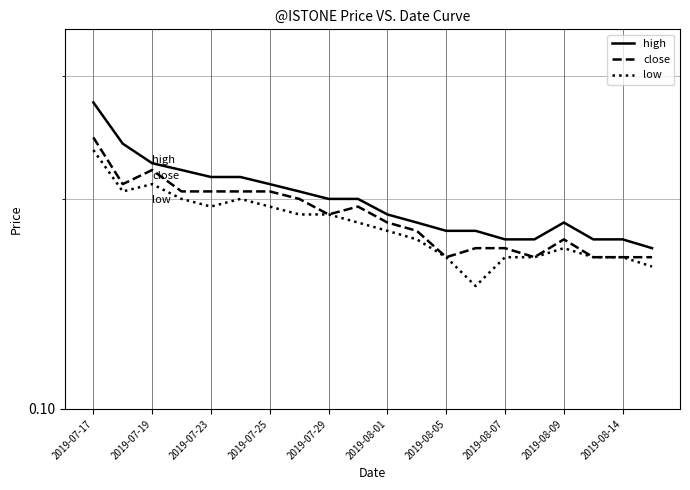

Does the chart display data point markers on the line(s)?

No